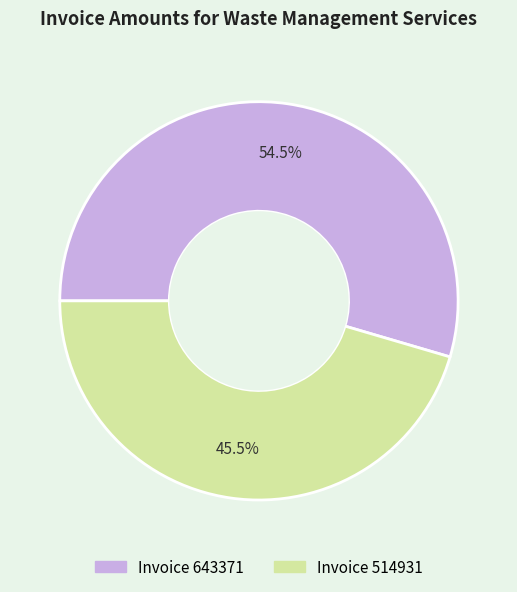

How many segments does this pie chart have?

2